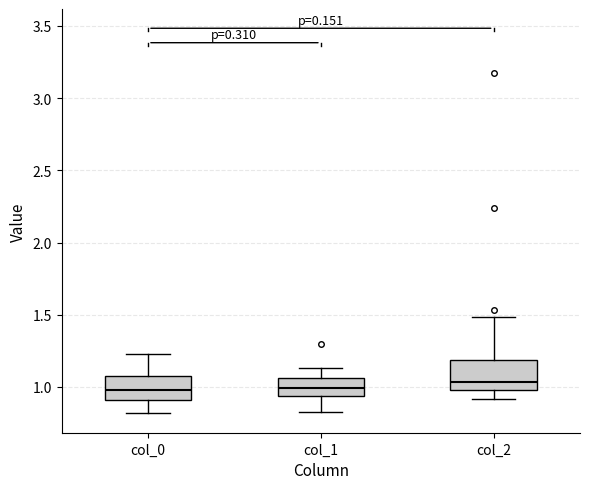

Where is the lower edge of the box for col_2 on the y-axis? The values are not printed on the chart, so give them approximately, as read against the axis.

1.00